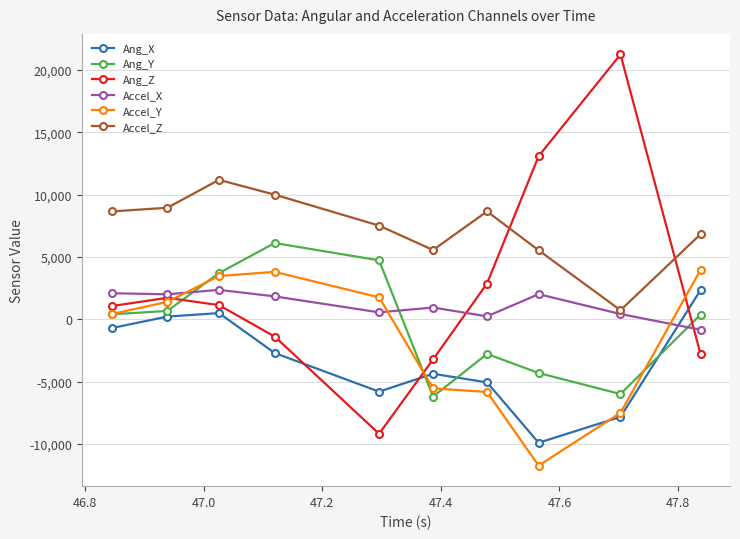

True or false: Accel_Z and Ang_Z intersect in this chart.

True